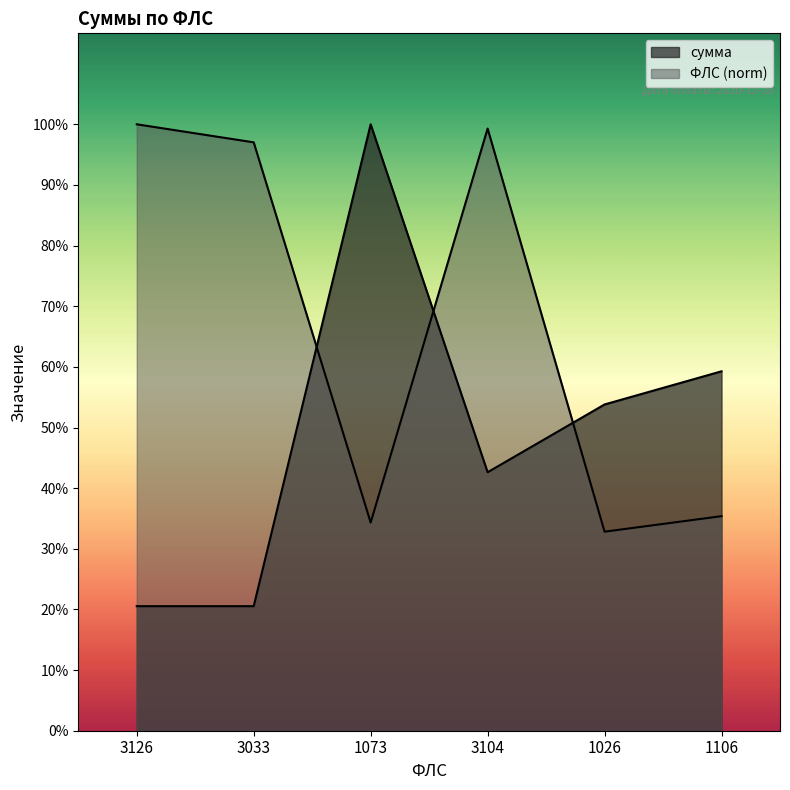

Read the ФЛС value at 1073.

6370.7